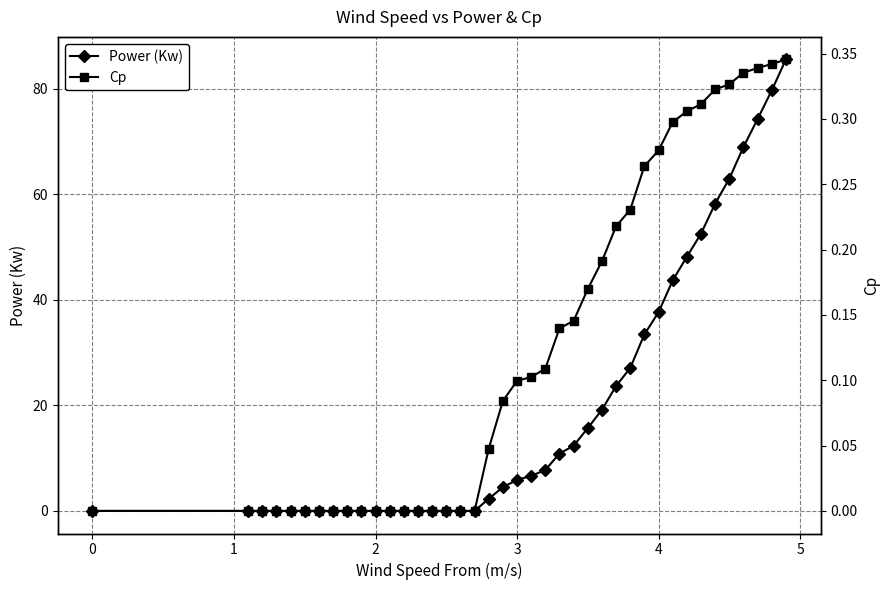

Reading left to right, what are all the values shown in this chart?

Power (Kw): 0.0	0.0	0.0	0.0	0.0	0.0	0.0	0.0	0.0	0.0	0.0	0.0	0.0	0.0	0.0	0.0	0.0	0.0	2.3	4.5	5.9	6.7	7.7	10.9	12.3	15.7	19.2	23.7	27.1	33.4	37.6	43.7	48.2	52.5	58.2	63.0	69.0	74.2	79.7	85.5
Cp: 0.0	0.0	0.0	0.0	0.0	0.0	0.0	0.0	0.0	0.0	0.0	0.0	0.0	0.0	0.0	0.0	0.0	0.0	0.0	0.1	0.1	0.1	0.1	0.1	0.1	0.2	0.2	0.2	0.2	0.3	0.3	0.3	0.3	0.3	0.3	0.3	0.3	0.3	0.3	0.3